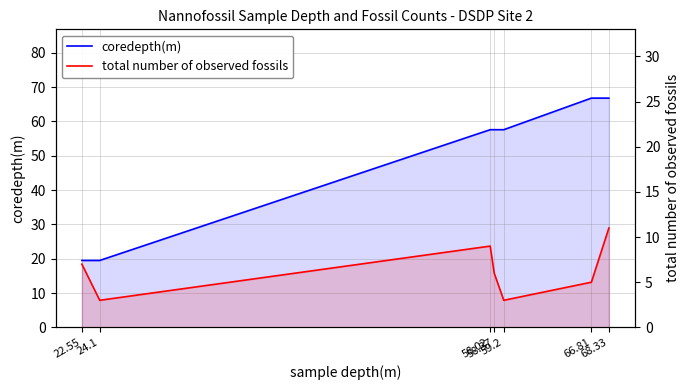

What is the value of the total number of observed fossils point at the 7th from the left?

11.0